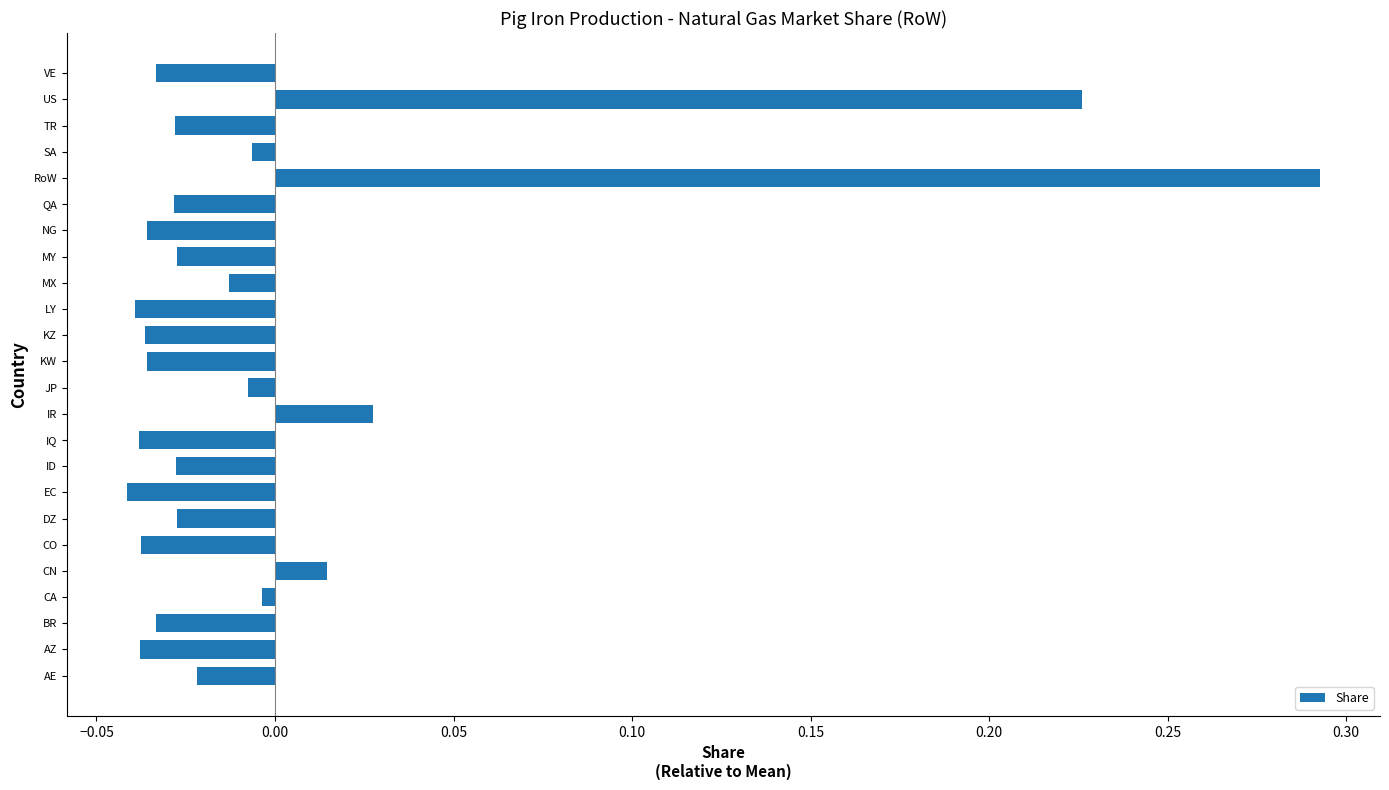

How many bars are there in total?

24